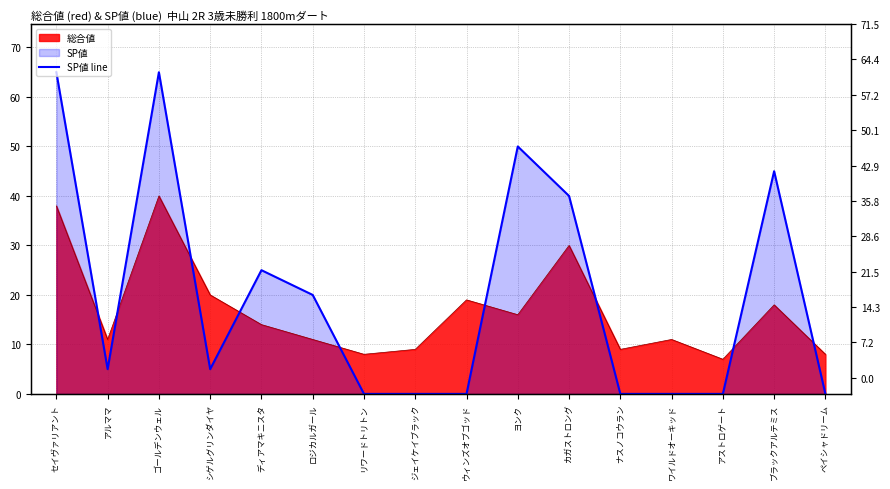

Where does the data first go above 5?

セイヴァリアント